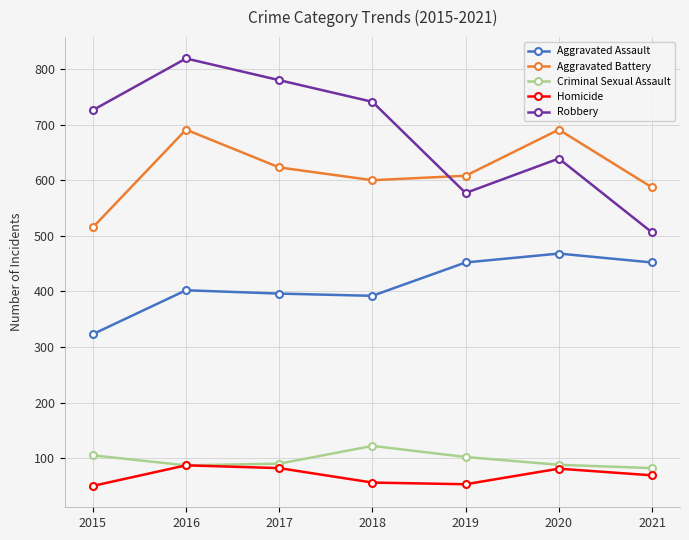

Which series changed the most between 2020 and 2021?

Robbery